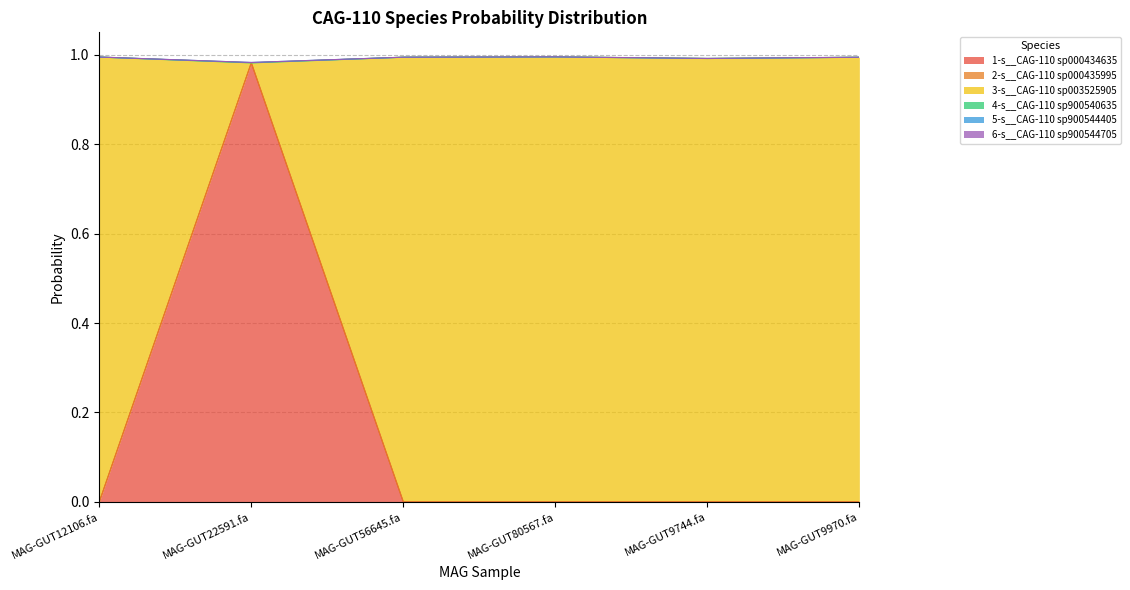

What are all the series names shown in the legend?

1-s__CAG-110 sp000434635, 2-s__CAG-110 sp000435995, 3-s__CAG-110 sp003525905, 4-s__CAG-110 sp900540635, 5-s__CAG-110 sp900544405, 6-s__CAG-110 sp900544705